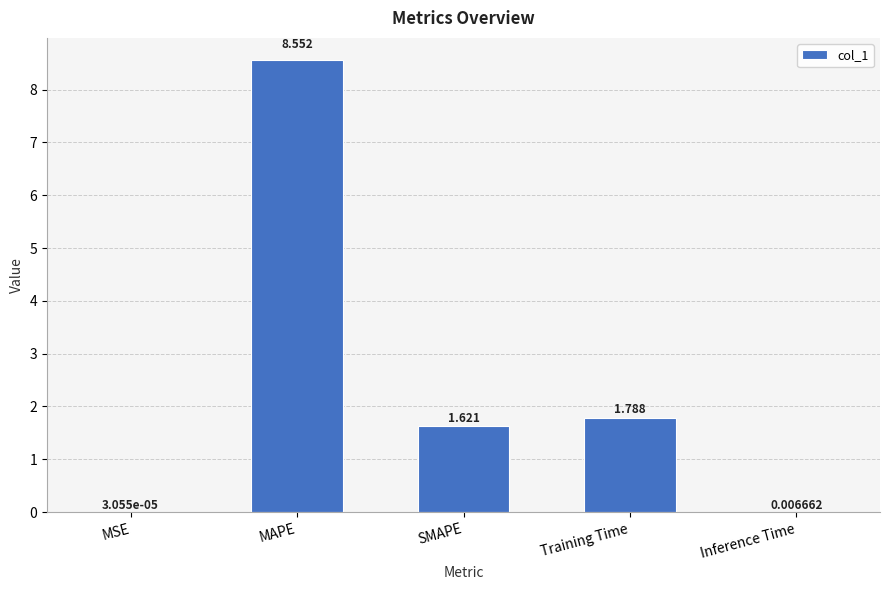

Which has a higher value, Inference Time or SMAPE?

SMAPE